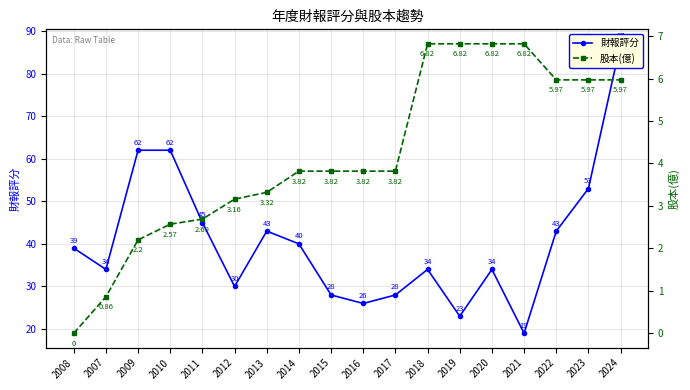

What is the difference between the highest and lowest values at 2010?

59.4